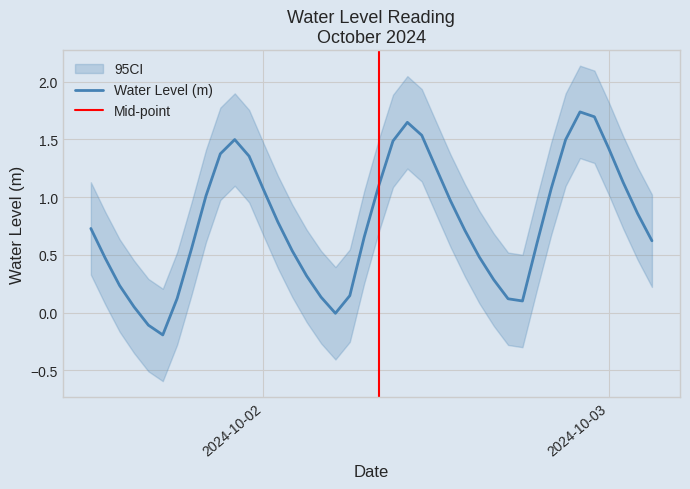

Between 2024-10-02 12:00:00 and 2024-10-02 22:00:00, which is larger?

2024-10-02 22:00:00